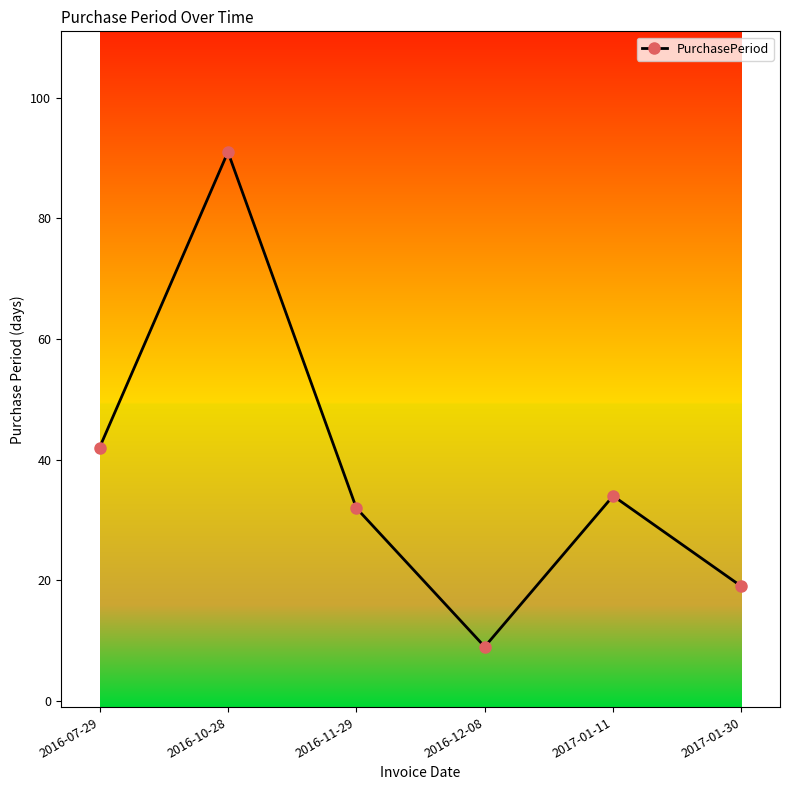

Which has a higher value, 2016-10-28 or 2016-07-29?

2016-10-28